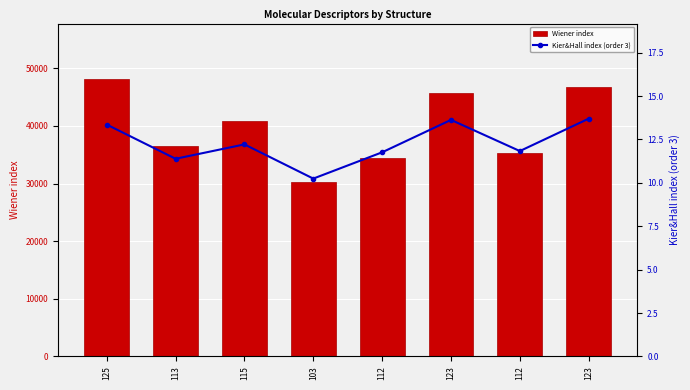

What is the difference between the maximum and minimum values in the Kier&Hall index (order 3) series?

3.5